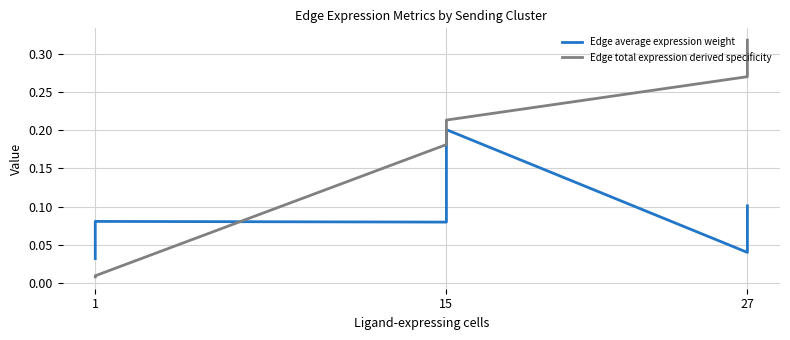

At which category does Edge average expression weight reach its first local peak?

1